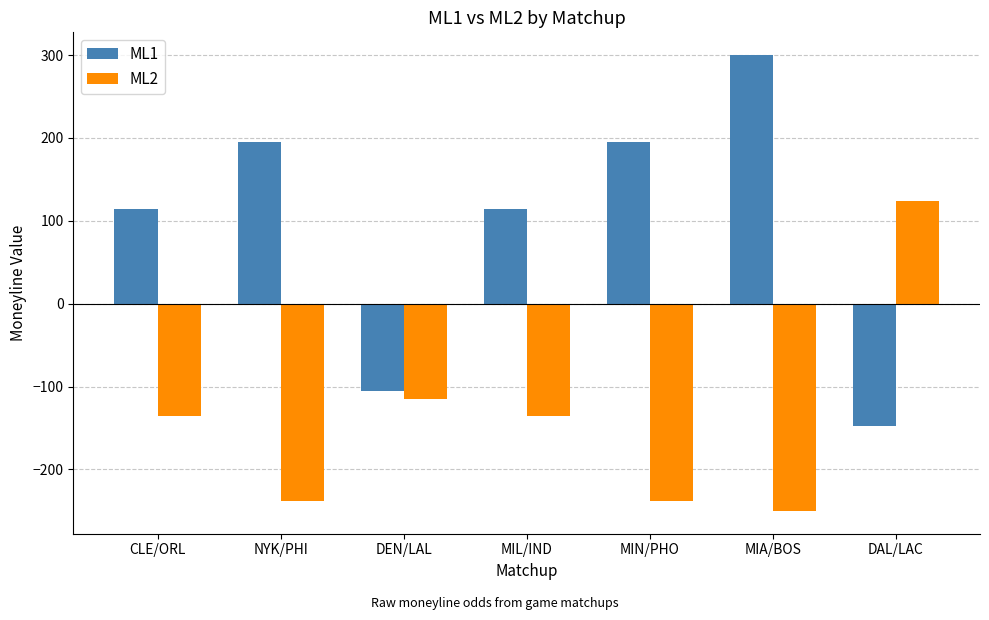

Reading left to right, what are all the values shown in this chart?

ML1: CLE/ORL=114	NYK/PHI=195	DEN/LAL=-105	MIL/IND=114	MIN/PHO=195	MIA/BOS=300	DAL/LAC=-148
ML2: CLE/ORL=-135	NYK/PHI=-238	DEN/LAL=-115	MIL/IND=-135	MIN/PHO=-238	MIA/BOS=-250	DAL/LAC=124